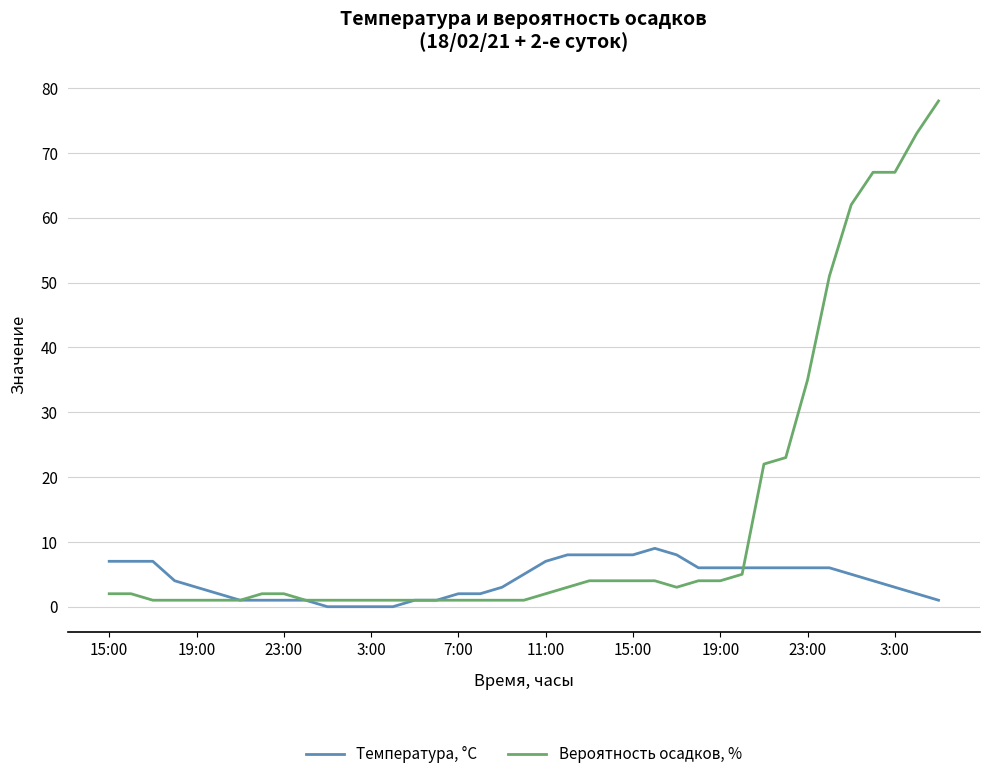

What is the highest value of the Температура, °C series?

9